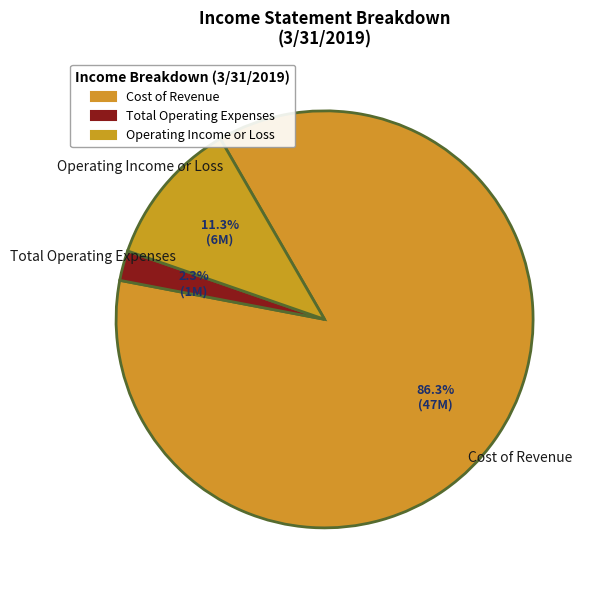

Between Total Operating Expenses and Cost of Revenue, which is larger?

Cost of Revenue